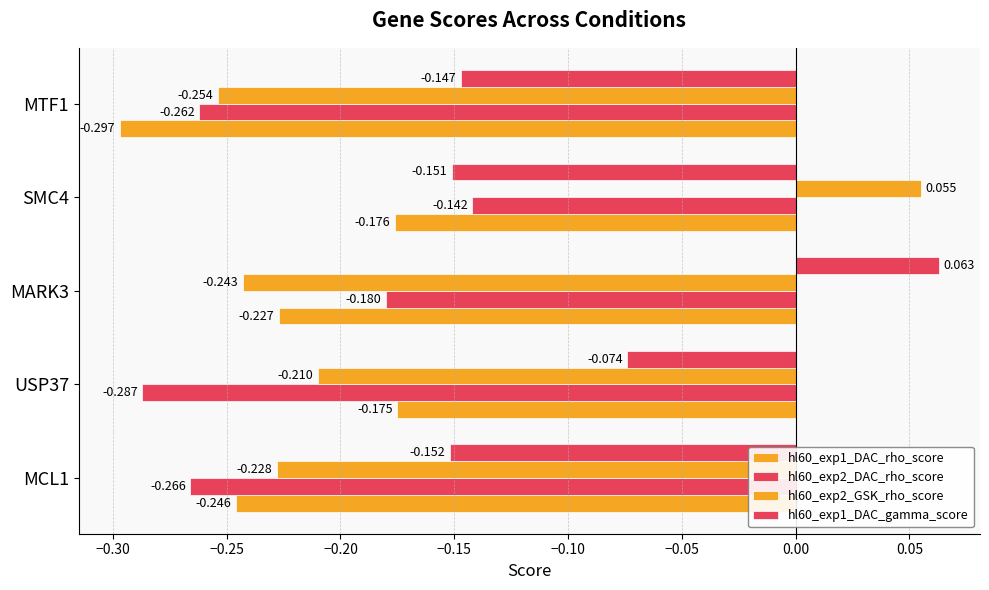

Count the number of categories in the chart.

5